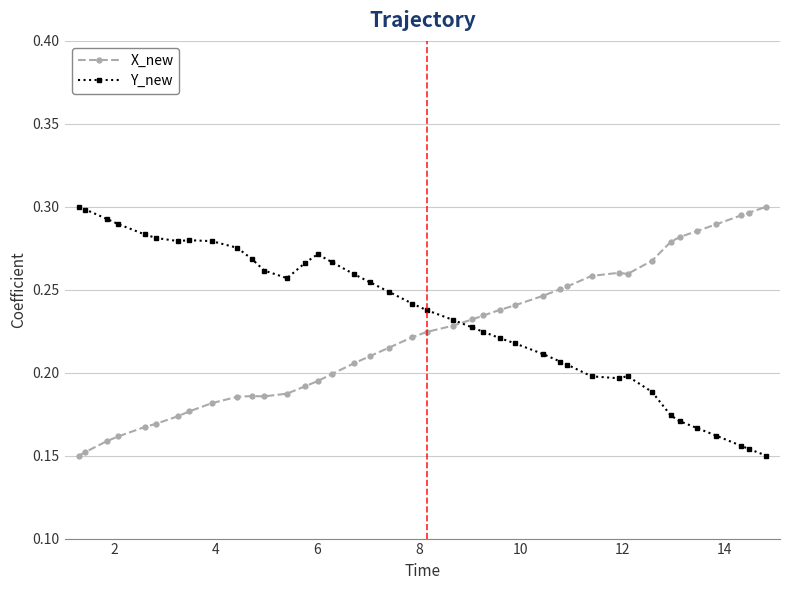

What is the sum of all X_new values?

8.9